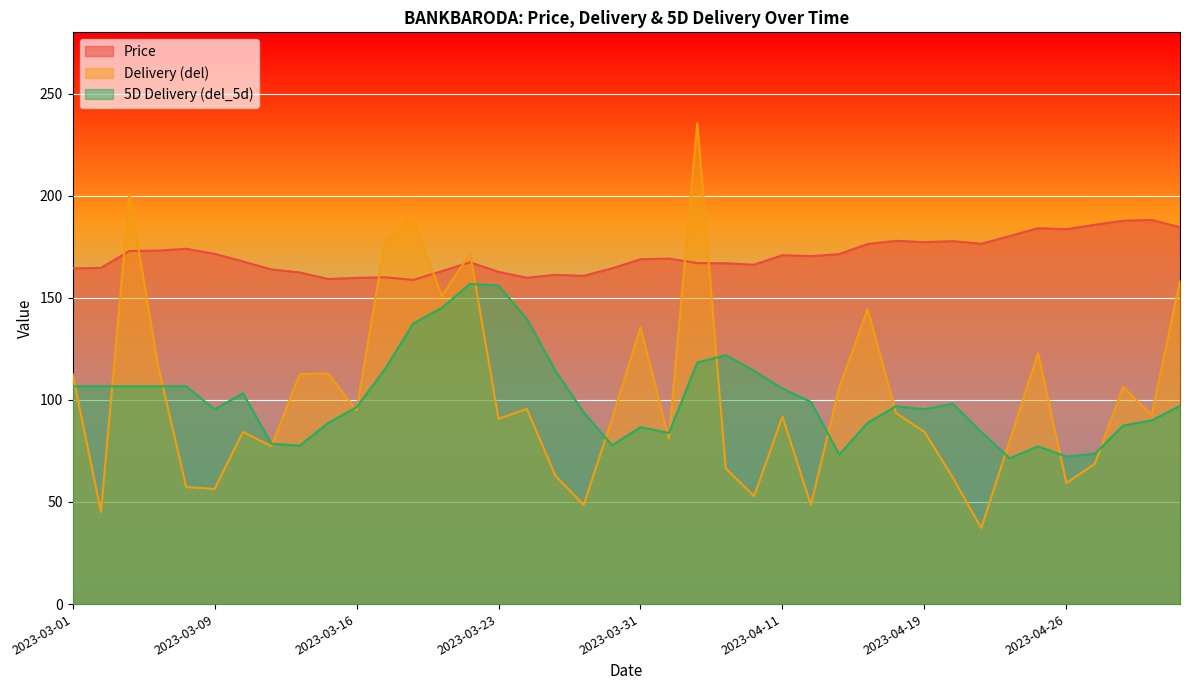

How many interior local valleys does the Price series have?

9